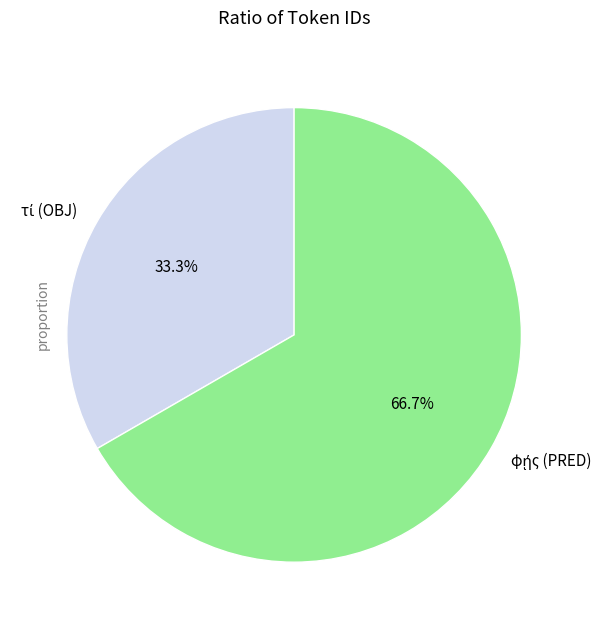

To the nearest percent, what is the difference between the largest and smallest slice percentages?

33%